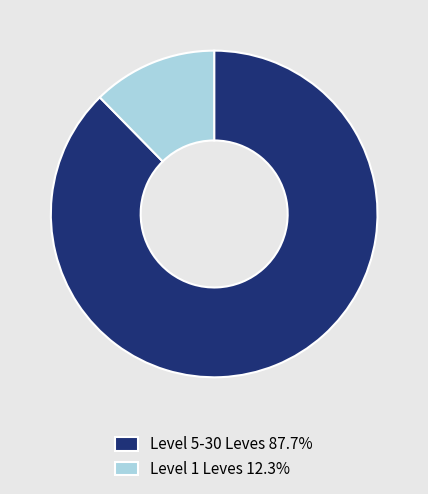

Count the number of slices in the pie.

2